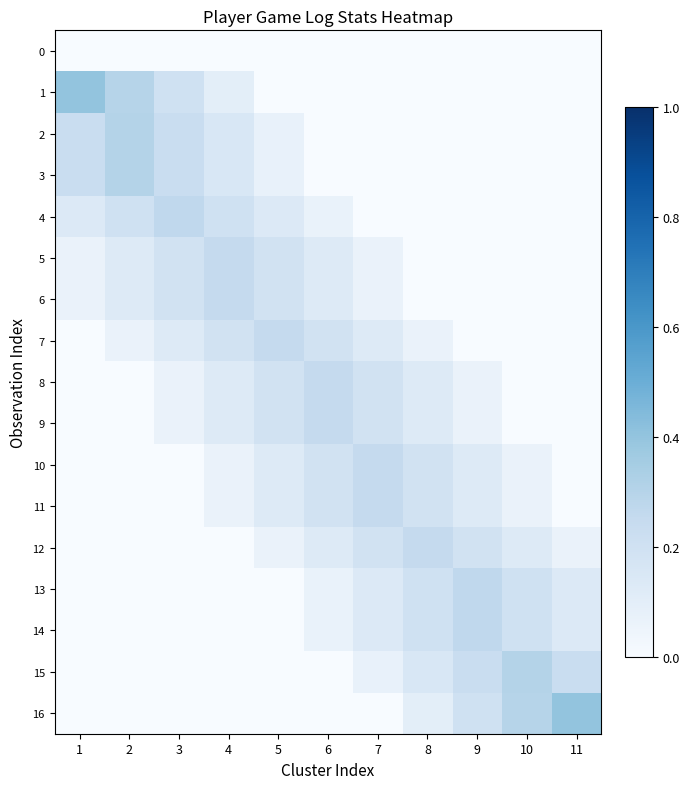

At which category does the chart reach its minimum across all series?

1